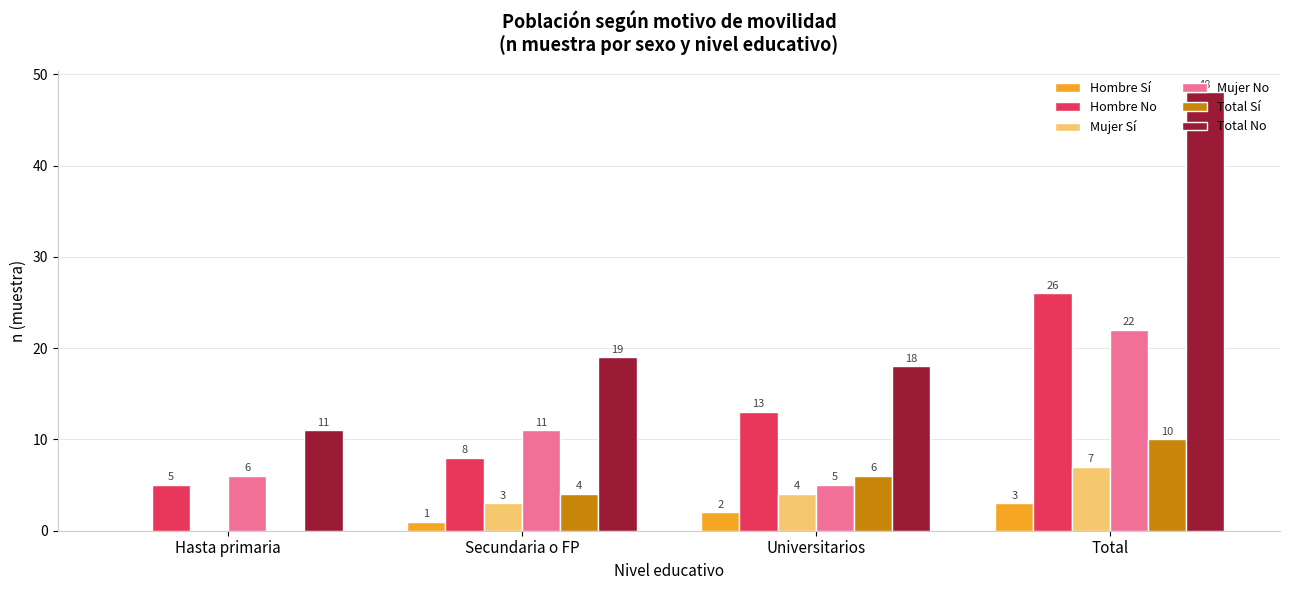

What is the greatest value displayed?

48